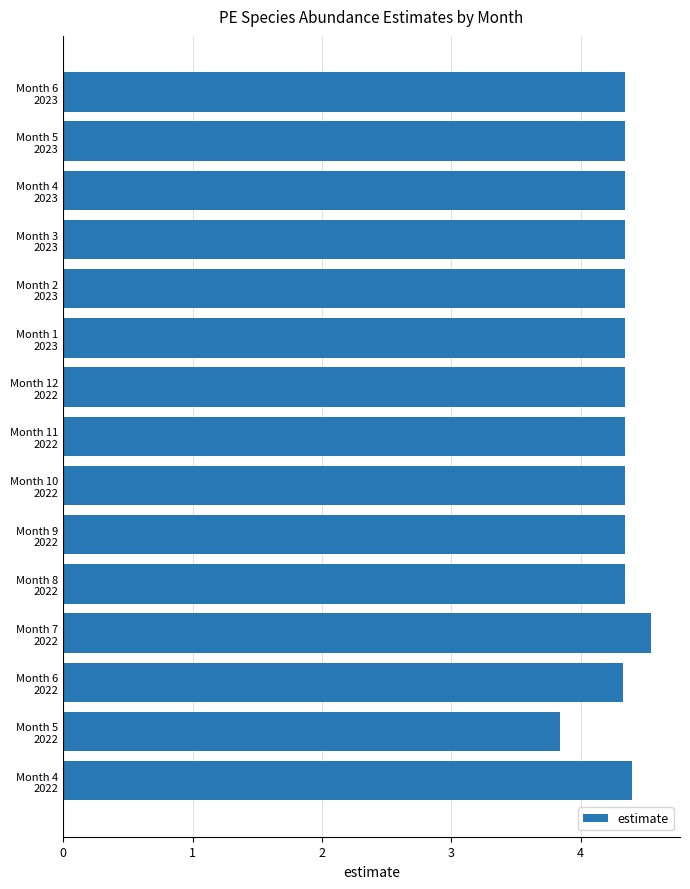

Count the values in the range 4 to 5.

14